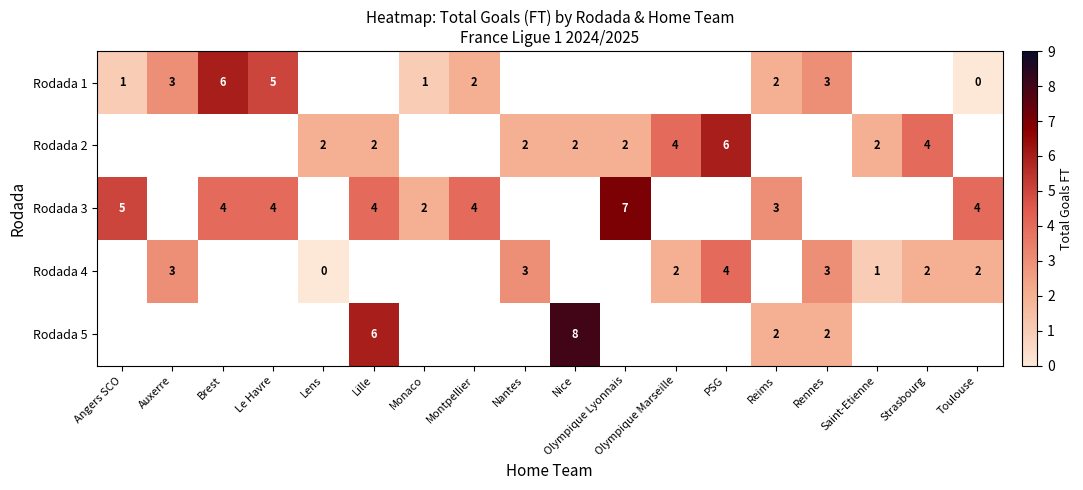

True or false: Rodada 1 has a value of 2 at Reims.

True